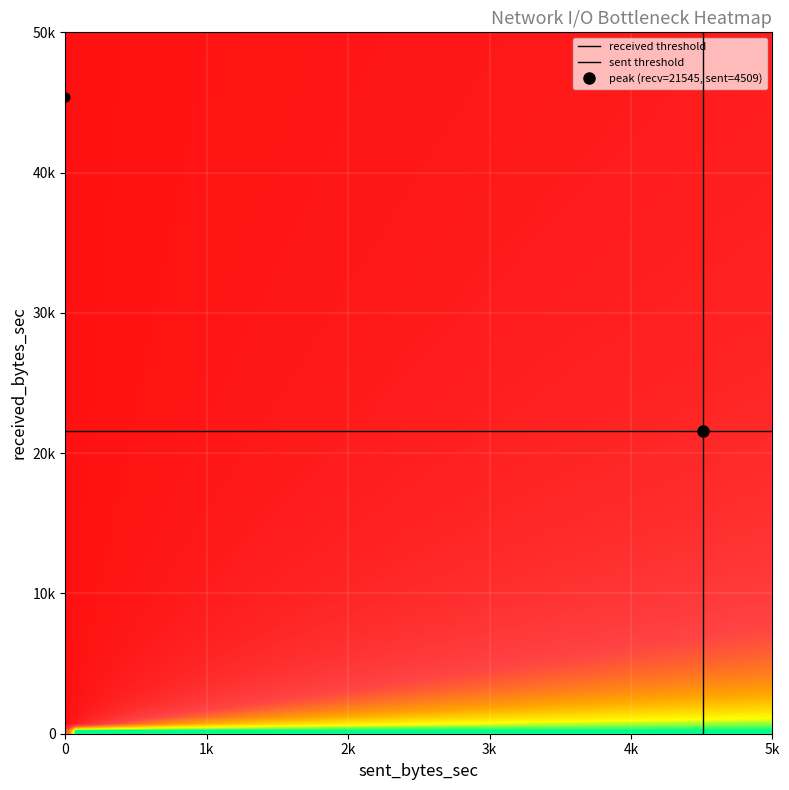

Is it true that 0 equals -22822 at 6?

False